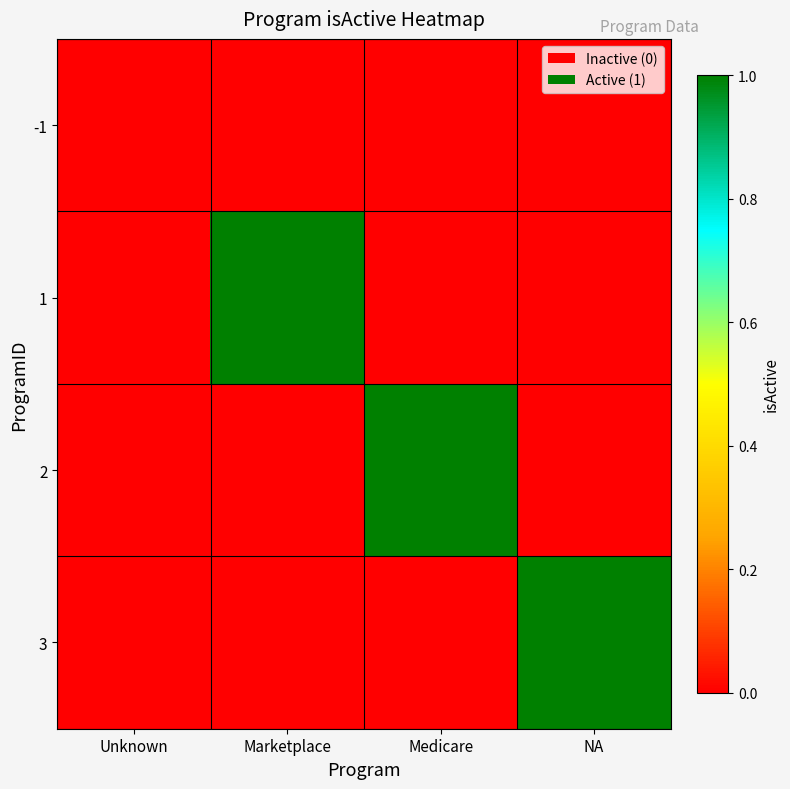

What is the difference between the highest and lowest values at Marketplace?

1